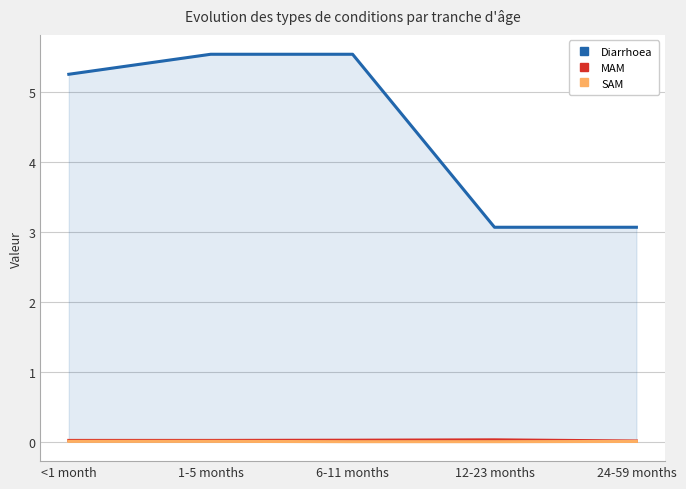

Rank the series at 1-5 months from highest to lowest value.

Diarrhoea, MAM, SAM